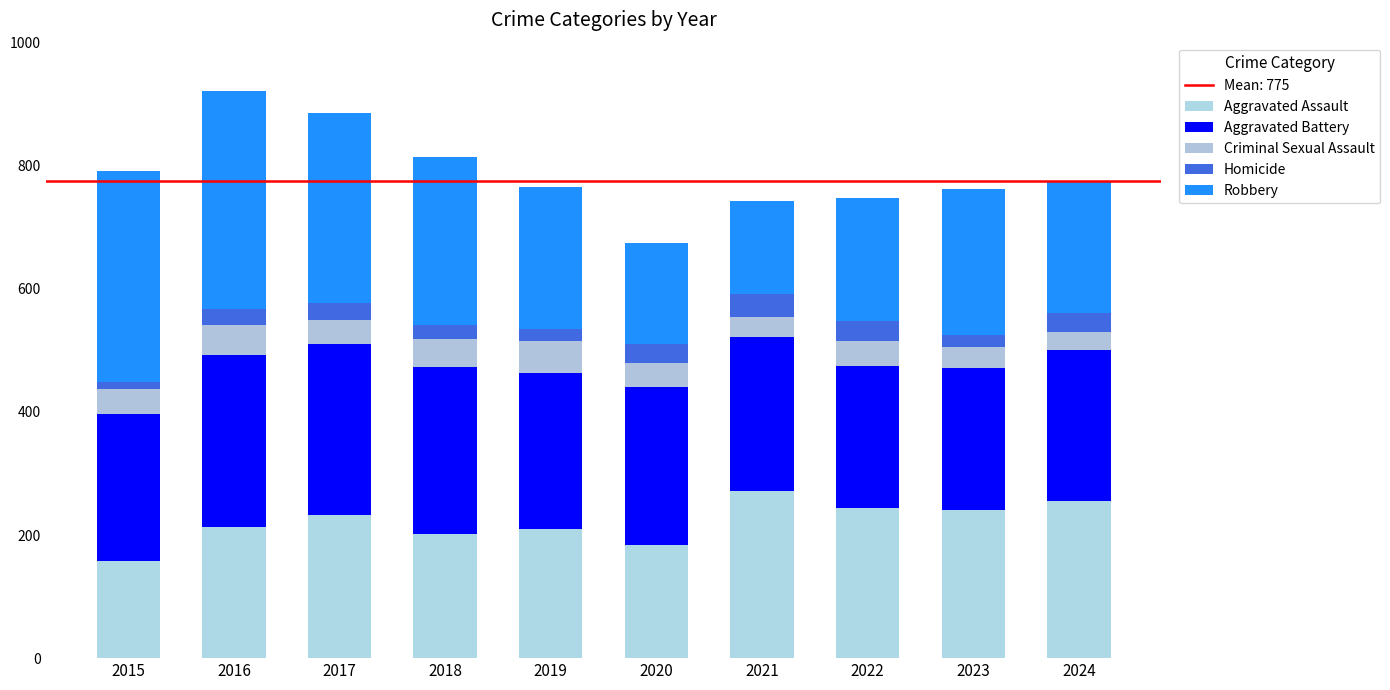

True or false: Criminal Sexual Assault has a value of 65 at 2017.

False